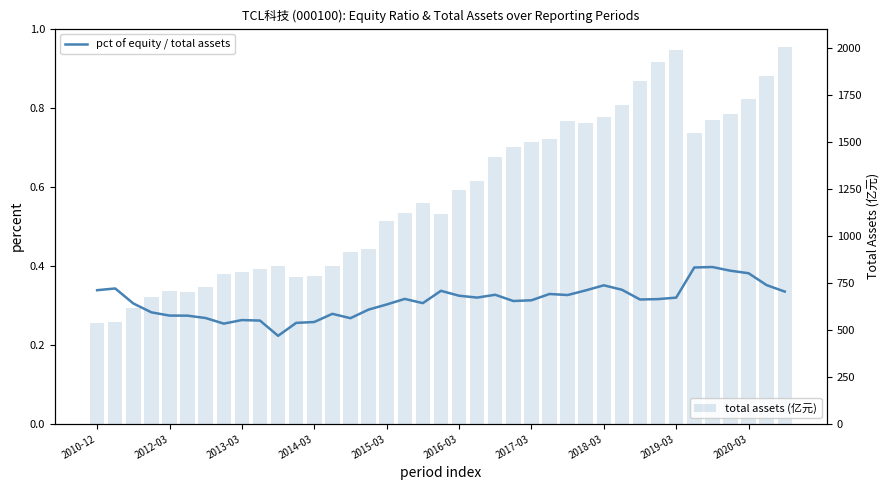

How many data points in total assets (亿元) are above 1172?

20